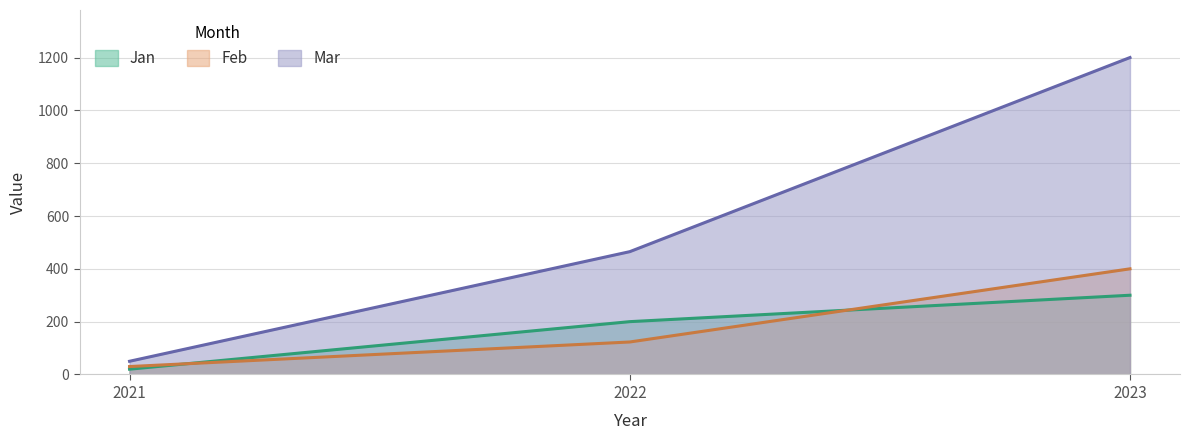

What is the highest value of the Feb series?

400